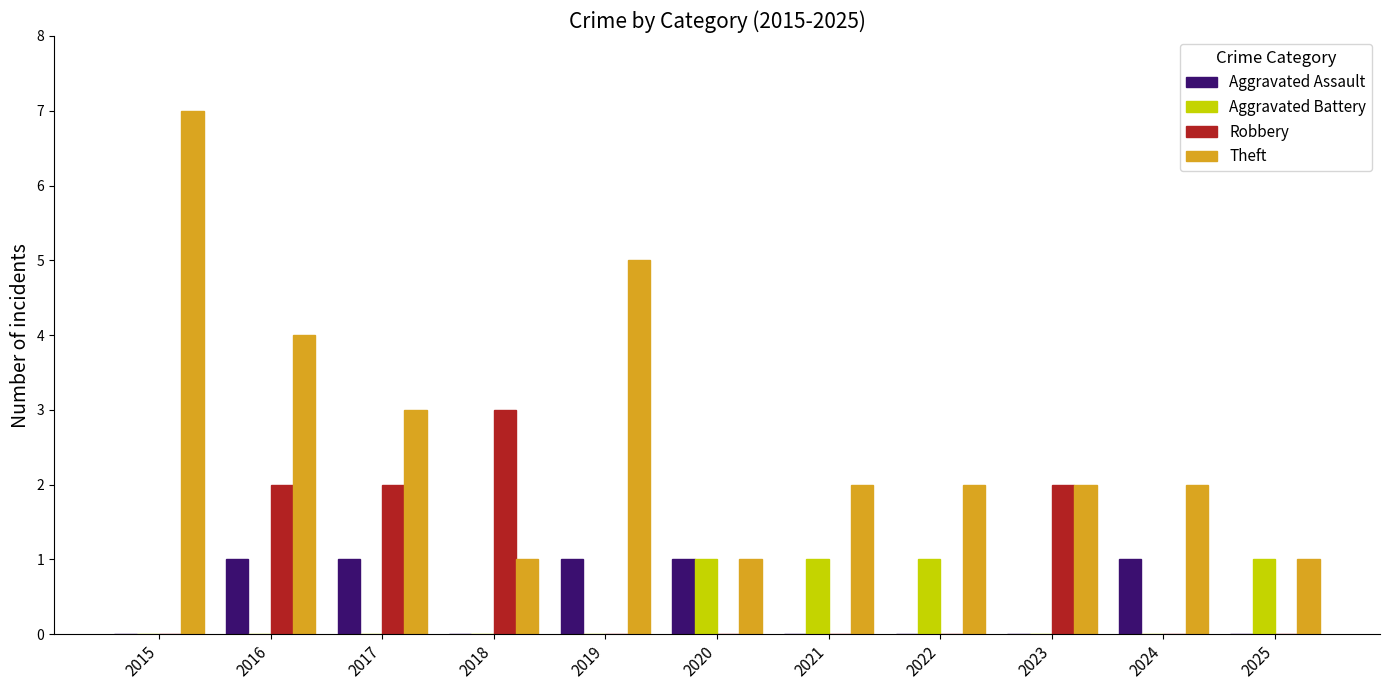

What are all the series names shown in the legend?

Aggravated Assault, Aggravated Battery, Robbery, Theft